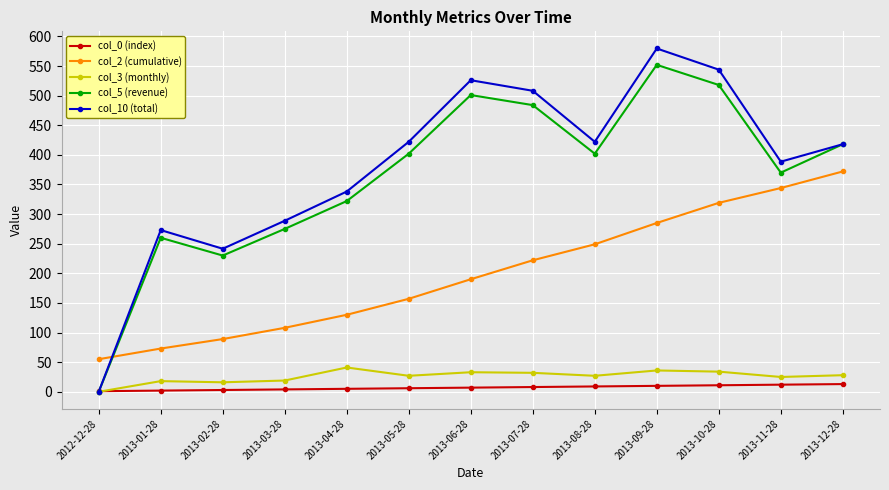

Read the col_5 (revenue) value at 2013-01-28.

260.0